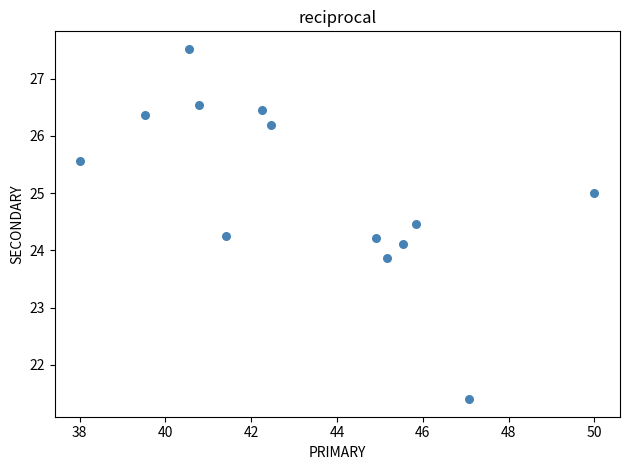

What is the range of Y values (max minus min)?

6.1